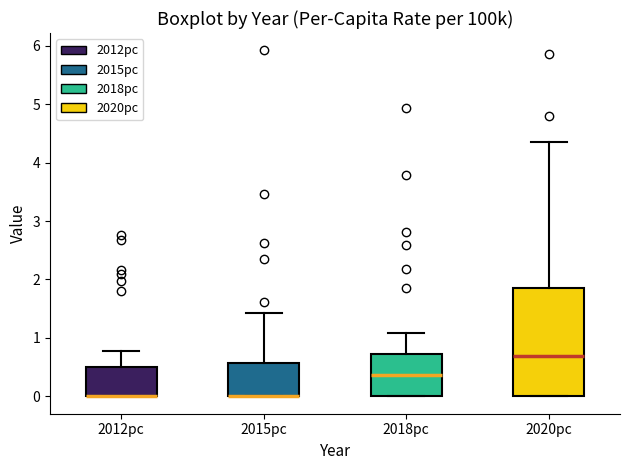

Reading left to right, read every box against the y-axis: the position of its median line, the range the box covers, and the ends of its whiskers. The values are not printed on the chart, so give them approximately, as read against the axis.

2012pc: median 0.0 (drawn on the box's lower edge), box 0.0 to 0.5, whiskers 0.0 to 0.8
2015pc: median 0.0 (drawn on the box's lower edge), box 0.0 to 0.6, whiskers 0.0 to 1.4
2018pc: median 0.4, box 0.0 to 0.7, whiskers 0.0 to 1.1
2020pc: median 0.7, box 0.0 to 1.9, whiskers 0.0 to 4.4